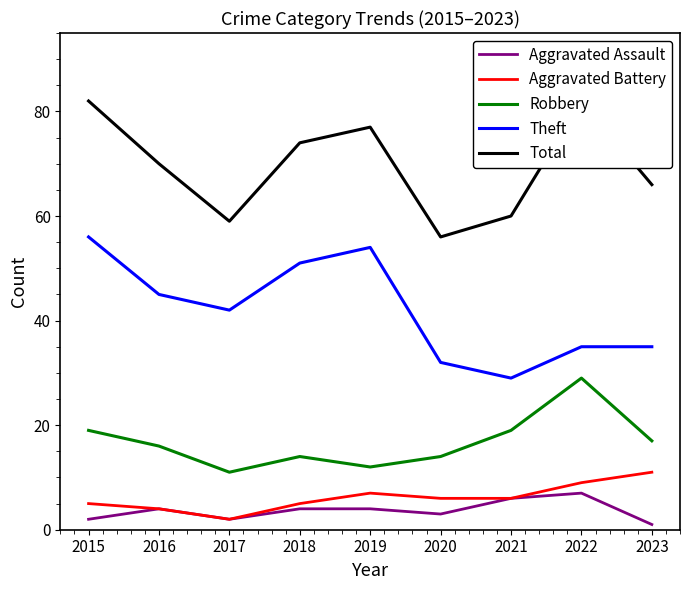

Where does the Theft series first go above 42?

2015